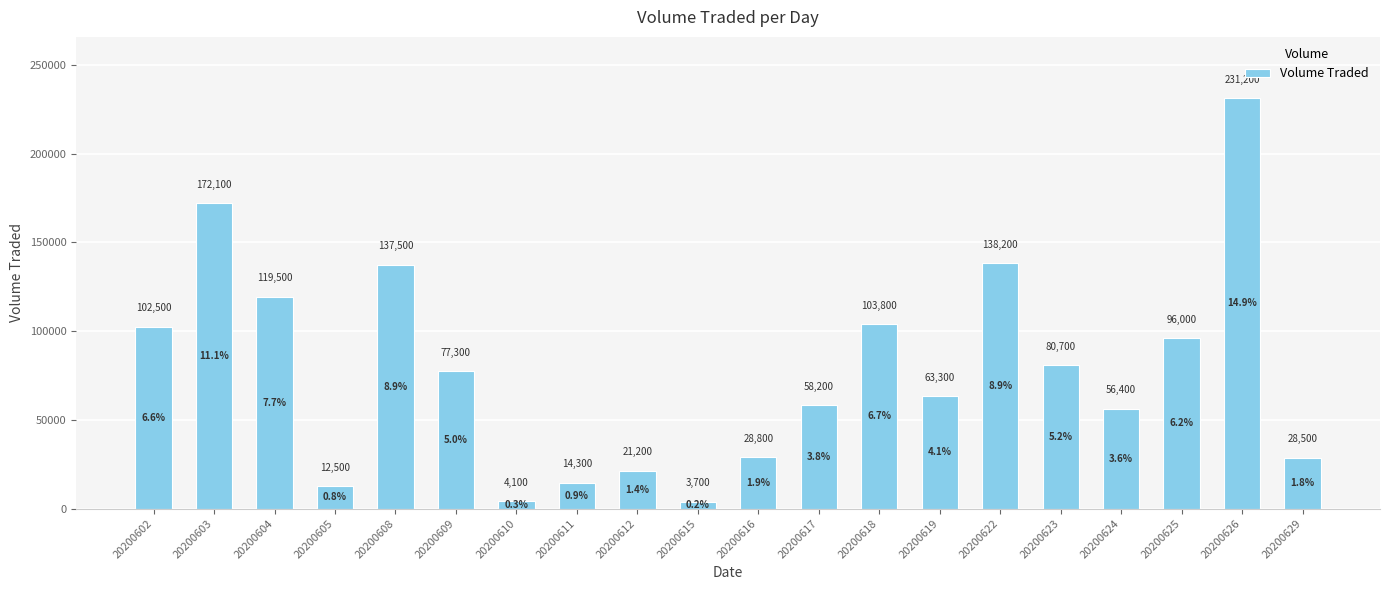

Where is the data nearest to the value 117450?

20200604